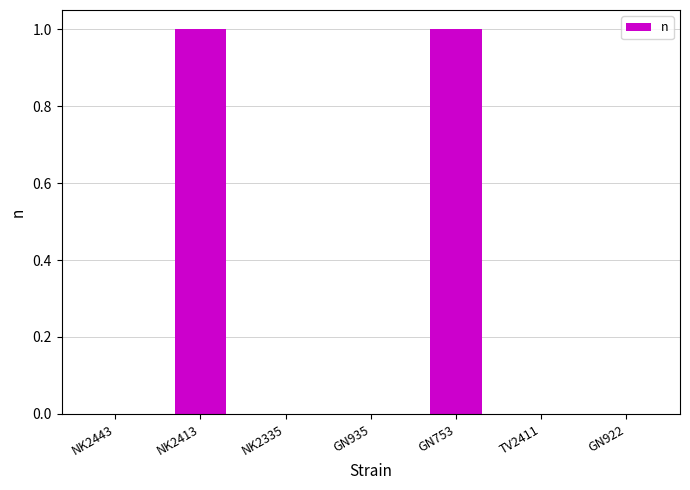

The chart shows a value of 1 at GN753. True or false?

True